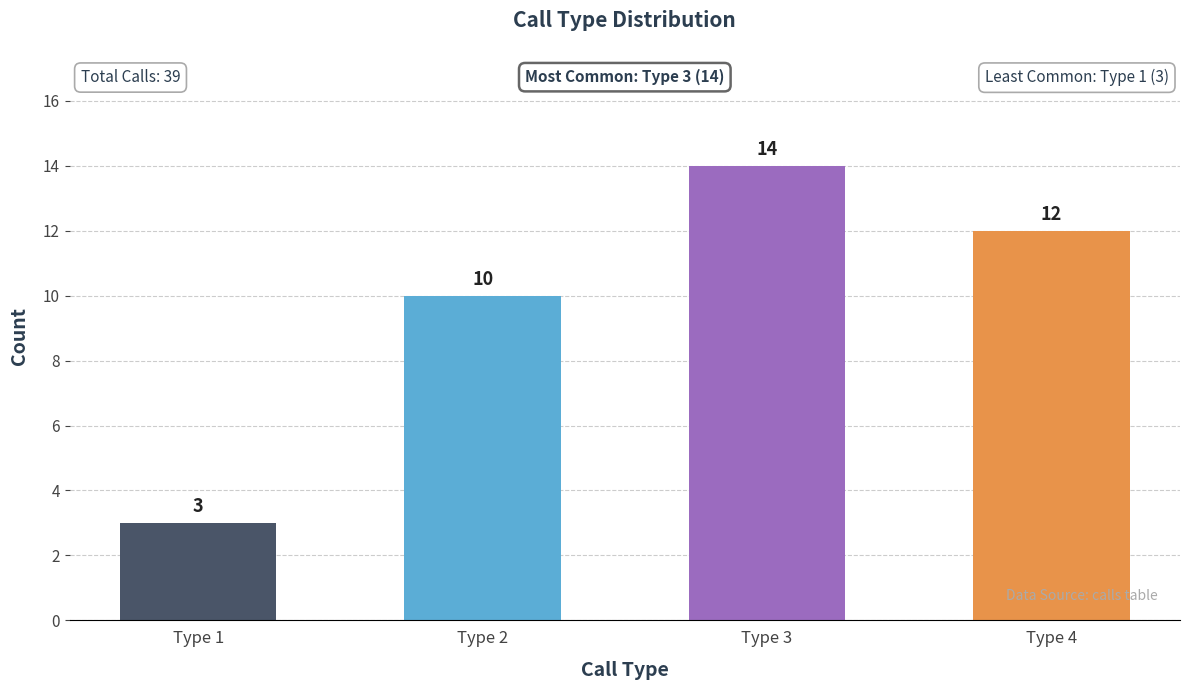

What is the change in value from Type 1 to Type 2?

+7